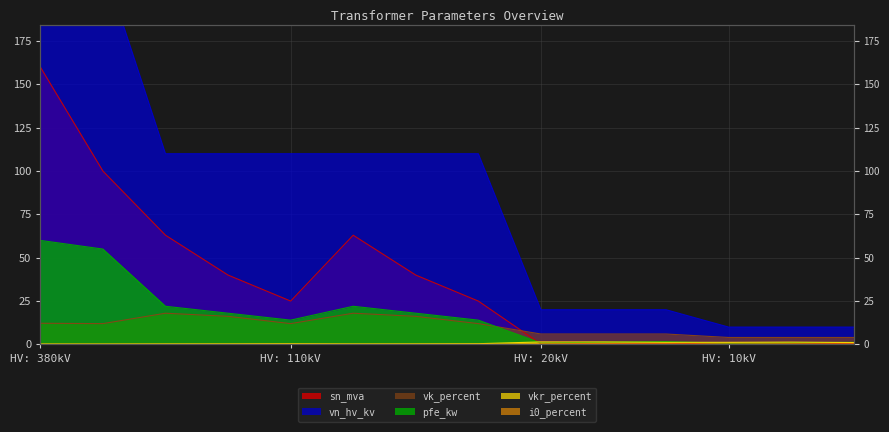

What is the average value of the sn_mva series?

37.0